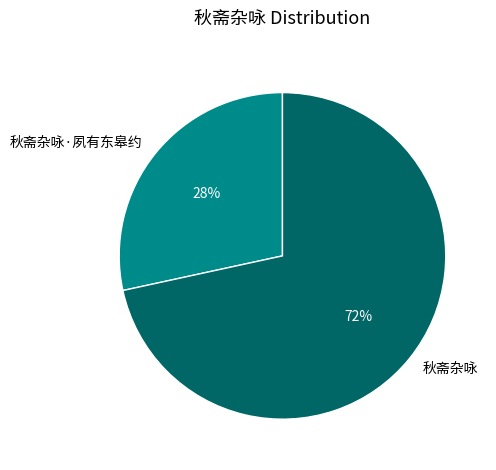

To the nearest percent, what is the average slice percentage?

50%